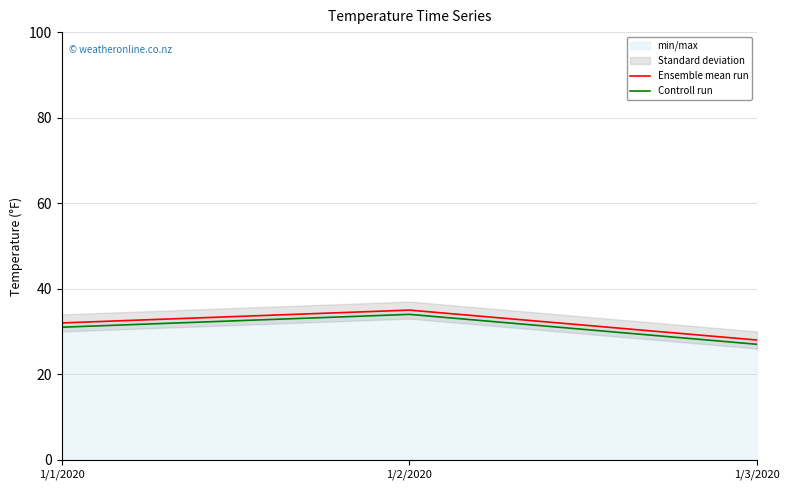

What is the total value across all series at 1/3/2020?

55